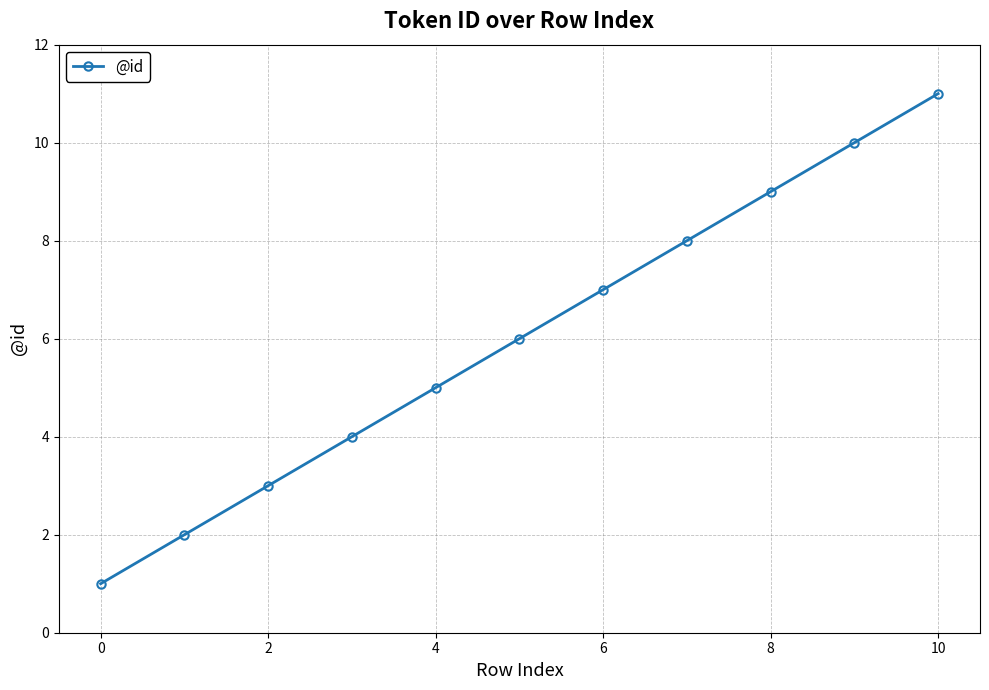

What is the sum of all values?

66